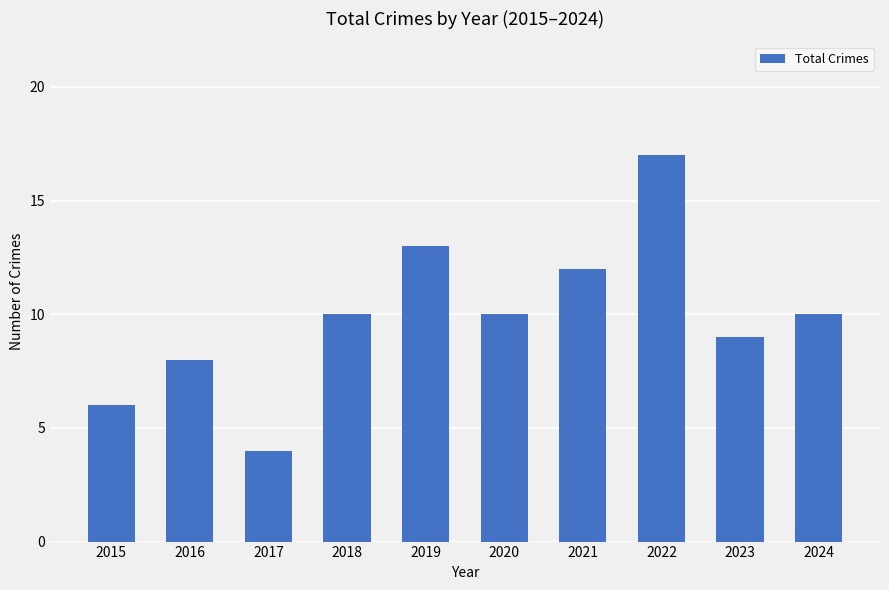

What is the minimum value shown in the chart?

4